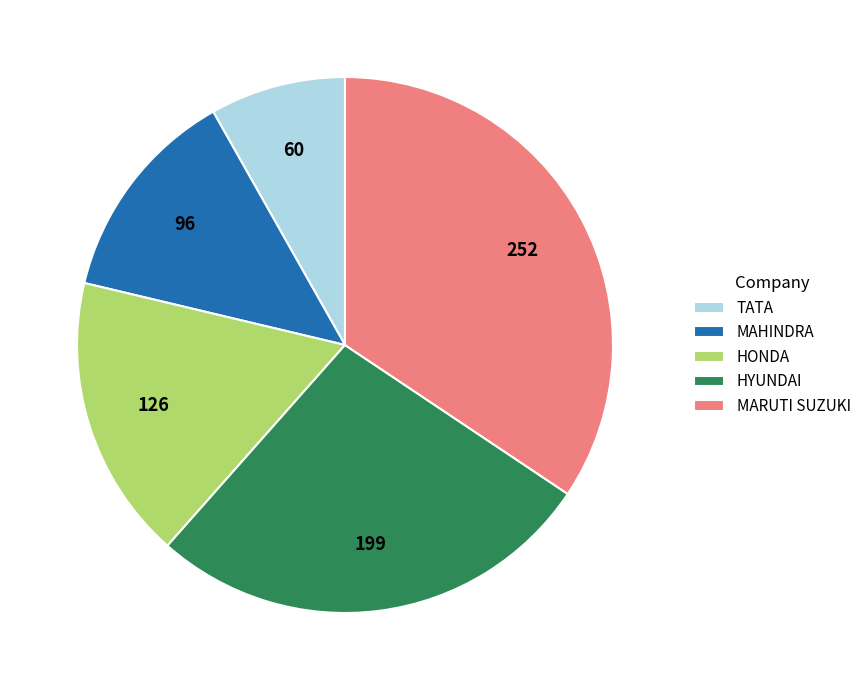

What is the ratio of the value at HYUNDAI to the value at HONDA?

1.6